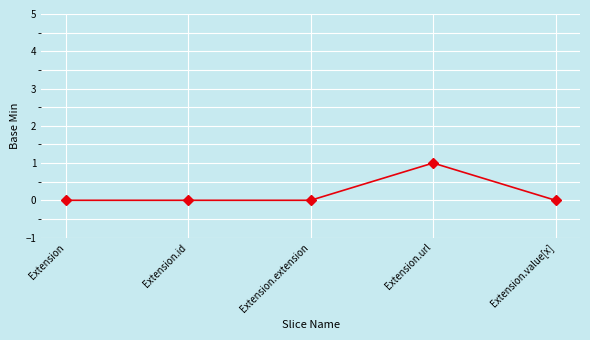

Reading left to right, list all the values displayed in this chart.

0	0	0	1	0